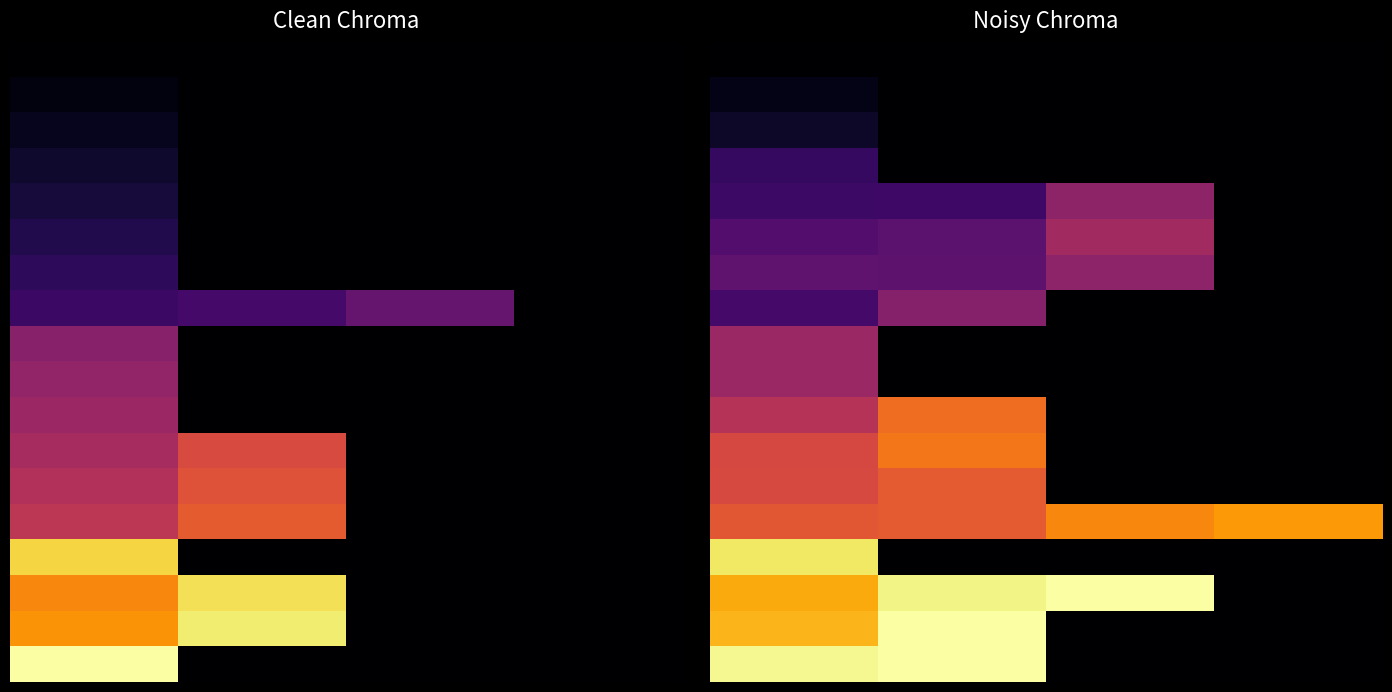

Between 2.0 and 1.0, which is larger?

2.0